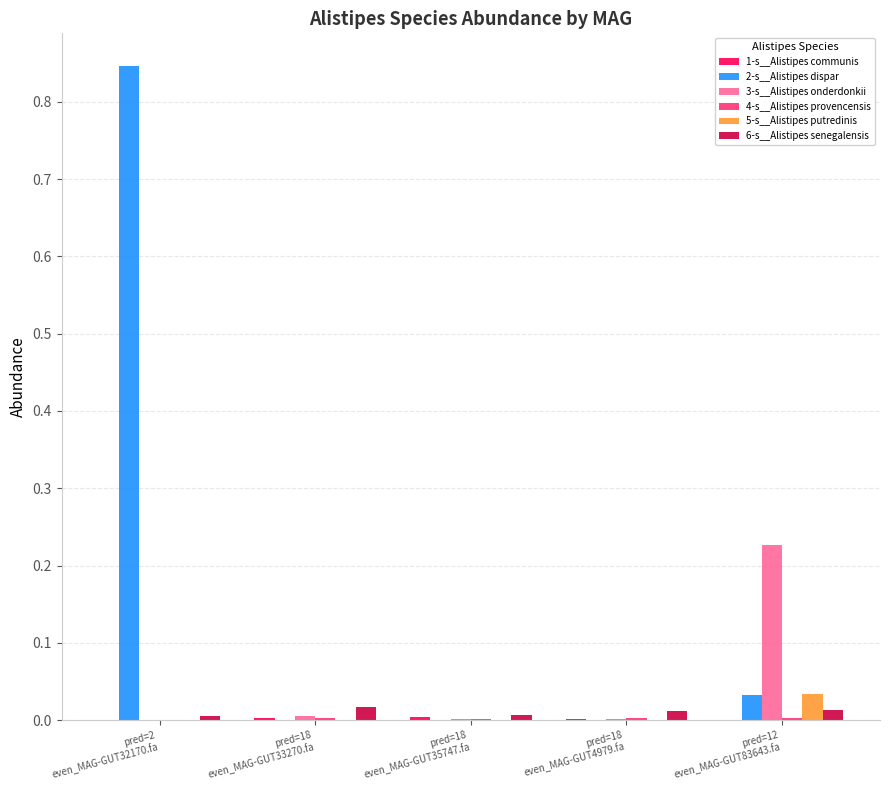

What is the sum of all 2-s__Alistipes dispar values?

0.9